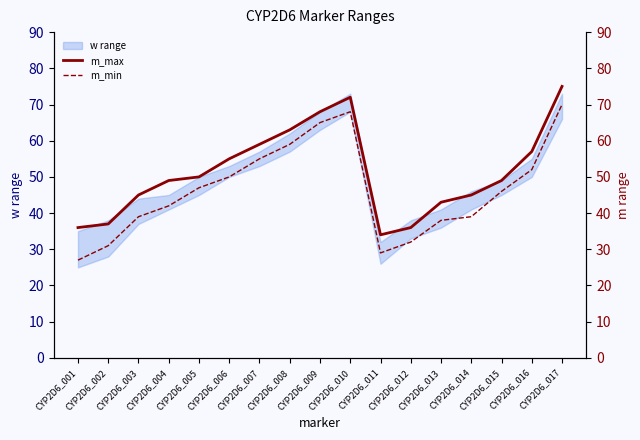

Reading left to right, transcribe all the data shown in this chart.

m_max: 36	37	45	49	50	55	59	63	68	72	34	36	43	45	49	57	75
m_min: 27	31	39	42	47	50	55	59	65	68	29	32	38	39	46	52	70